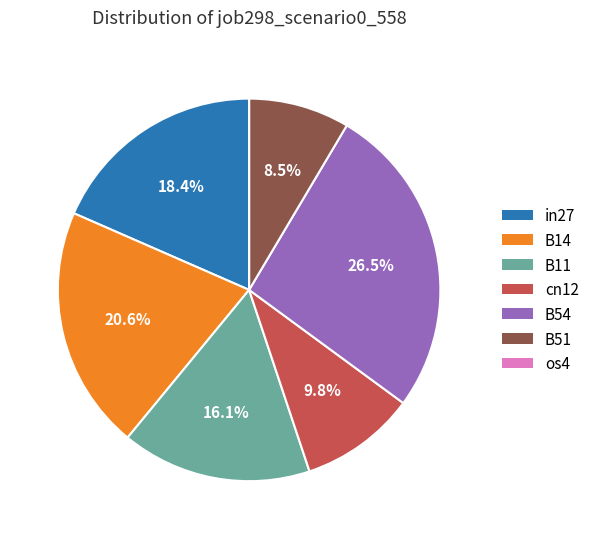

Which has a higher value, B11 or cn12?

B11